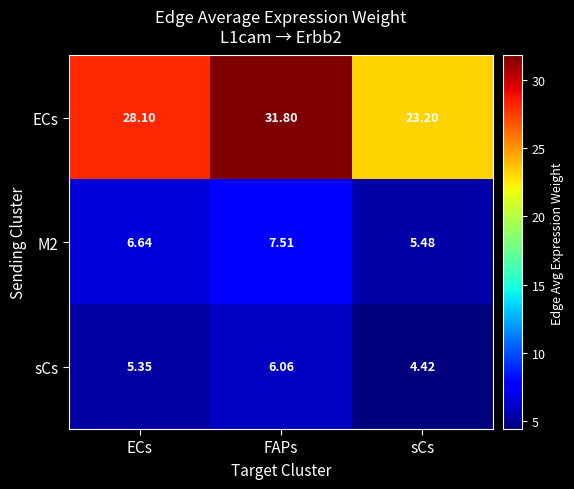

Where does the M2 series first go above 6?

ECs